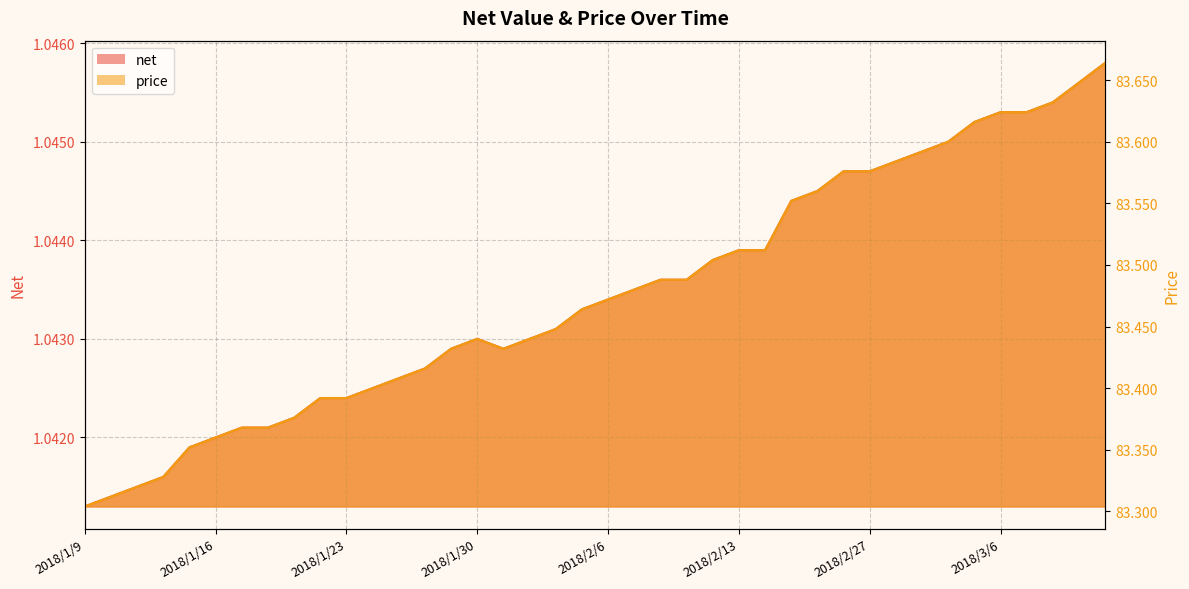

True or false: net and price cross at least once.

False